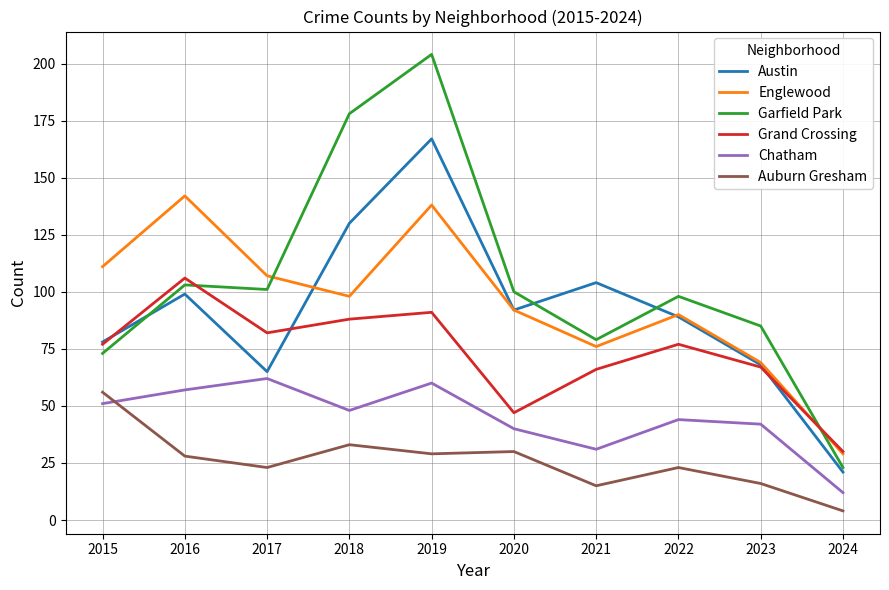

Which series has the largest range (max minus min)?

Garfield Park